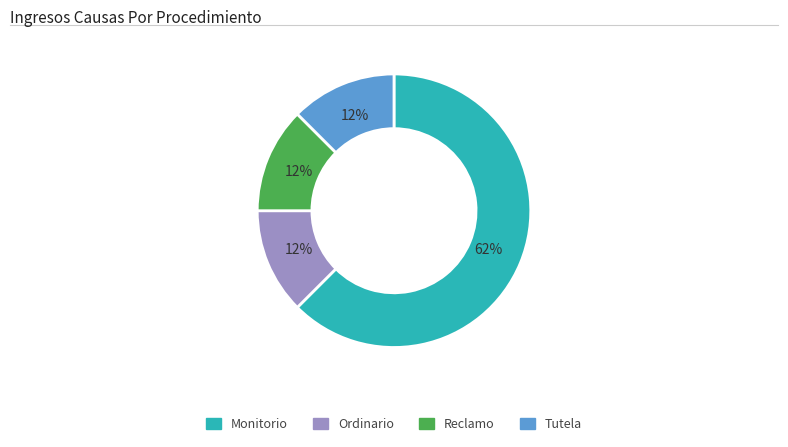

Which category has the biggest portion of the pie?

Monitorio